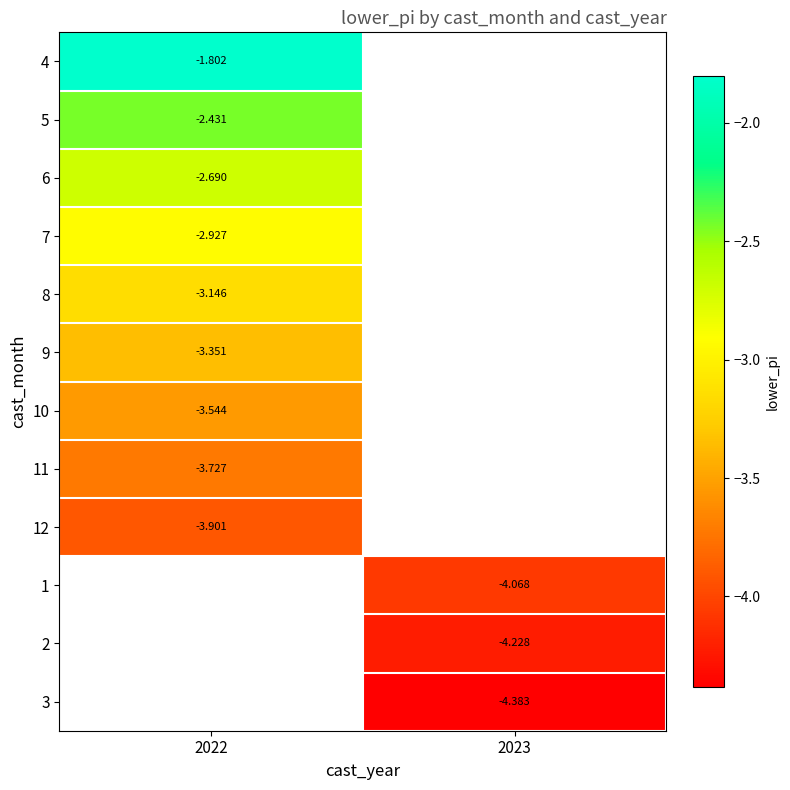

How many values in 12 are below zero?

1